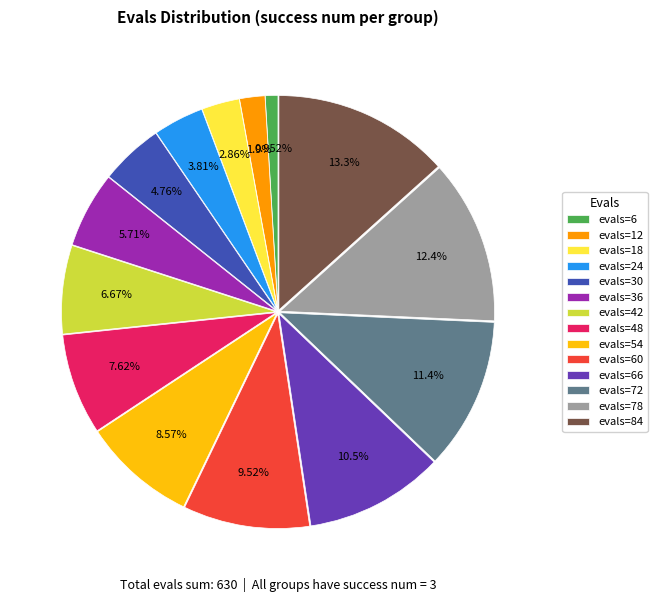

Approximately how many times larger is the value at evals=84 compared to evals=30?

2.8